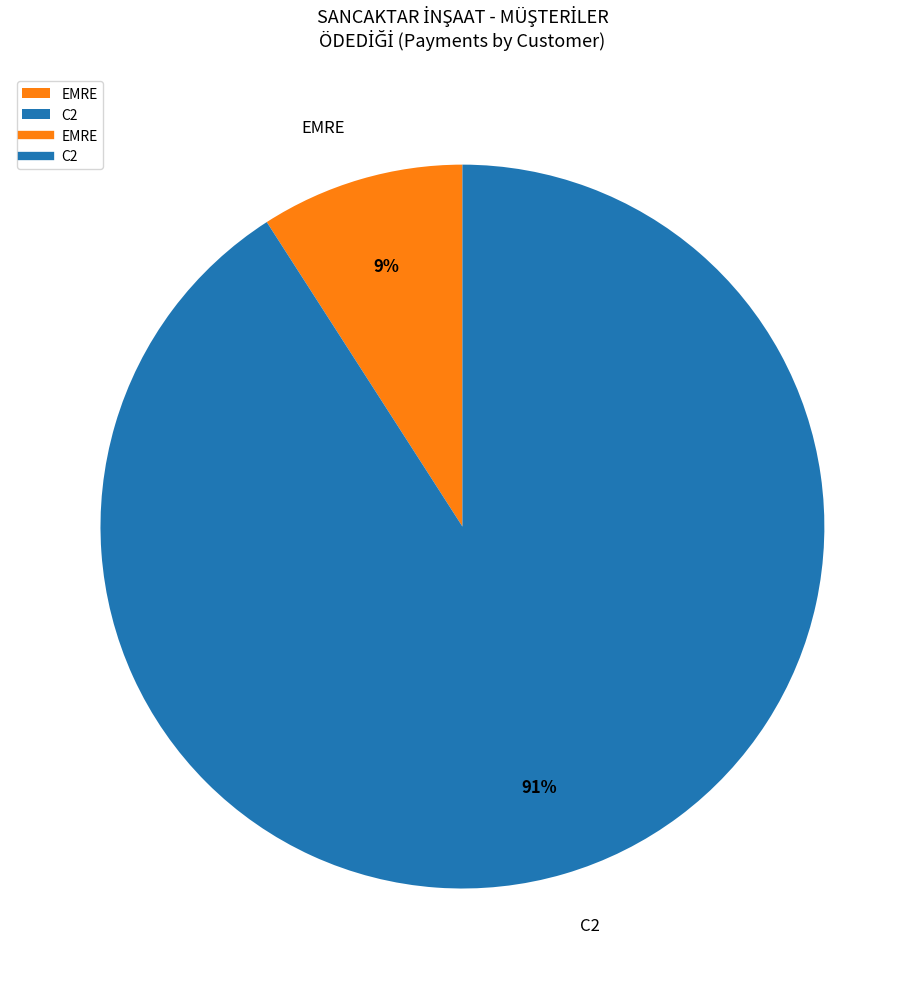

Rank the categories by value from lowest to highest.

EMRE, C2